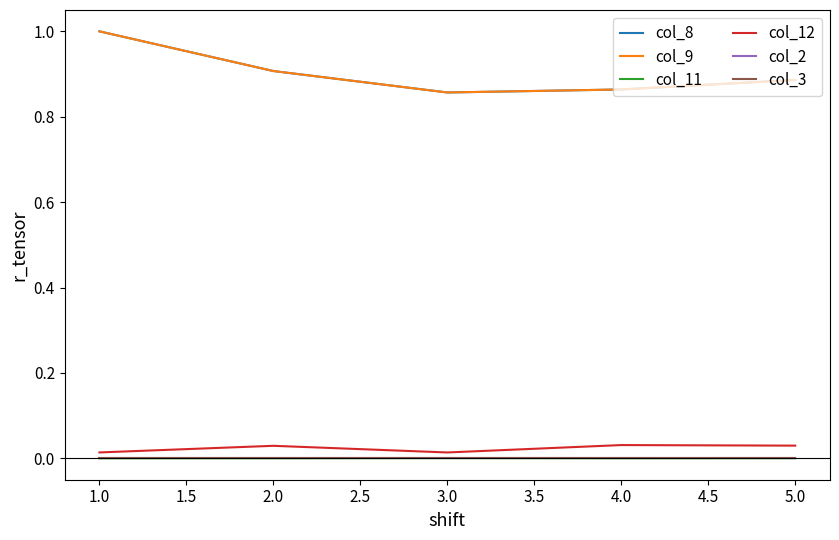

What is the value of the col_9 point at the 5th from the left?

0.9